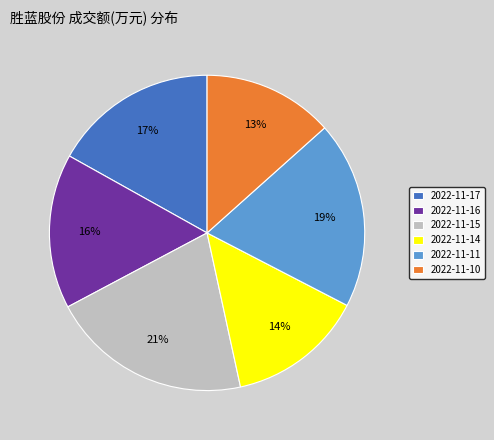

The 2022-11-10 slice represents 8% of the pie. True or false?

False